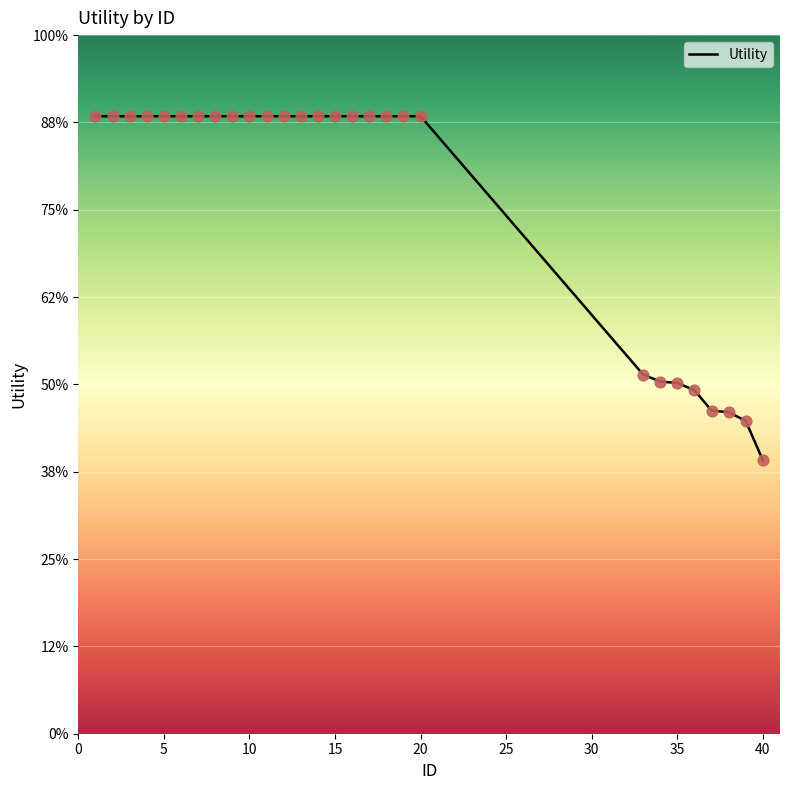

Which has a higher value, 6 or 34?

6